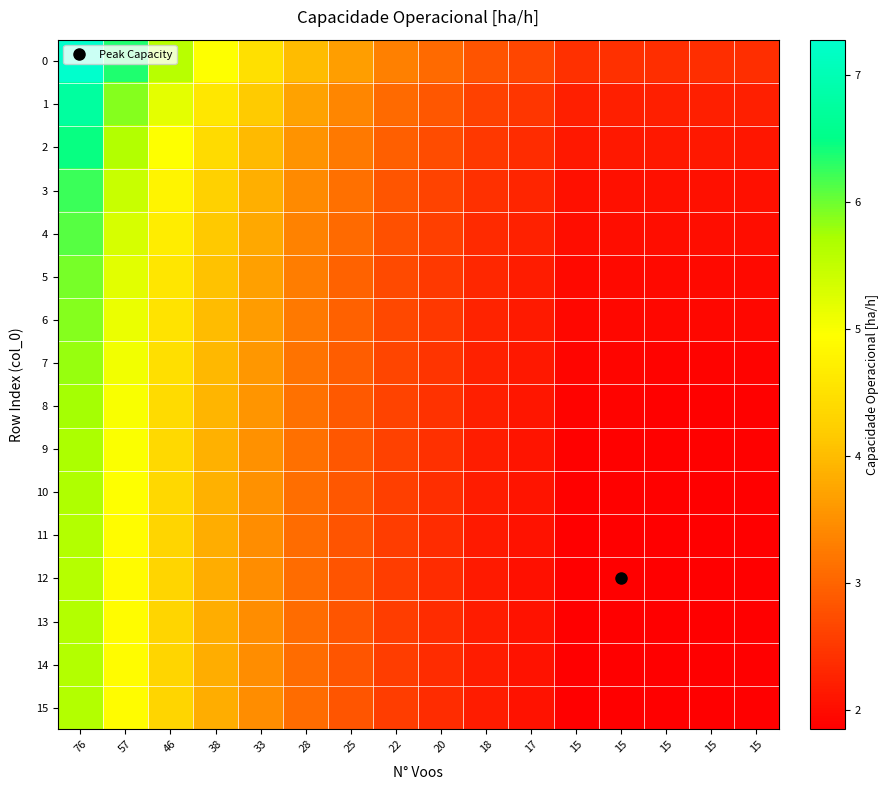

Reading left to right, extract all data points from this chart.

0: 76=7.3	57=6.3	46=5.6	38=5.0	33=4.5	28=4.0	25=3.7	22=3.3	20=3.1	18=2.8	17=2.7	15=2.4	15=2.4	15=2.4	15=2.4	15=2.4
1: 76=6.7	57=5.9	46=5.2	38=4.6	33=4.2	28=3.7	25=3.4	22=3.1	20=2.9	18=2.6	17=2.5	15=2.2	15=2.2	15=2.2	15=2.2	15=2.2
2: 76=6.5	57=5.6	46=5.0	38=4.4	33=4.0	28=3.5	25=3.2	22=2.9	20=2.7	18=2.5	17=2.4	15=2.1	15=2.1	15=2.1	15=2.1	15=2.1
3: 76=6.2	57=5.4	46=4.8	38=4.2	33=3.9	28=3.4	25=3.1	22=2.8	20=2.6	18=2.4	17=2.3	15=2.1	15=2.1	15=2.1	15=2.1	15=2.1
4: 76=6.1	57=5.3	46=4.7	38=4.2	33=3.8	28=3.3	25=3.1	22=2.8	20=2.6	18=2.4	17=2.2	15=2.0	15=2.0	15=2.0	15=2.0	15=2.0
5: 76=6.0	57=5.2	46=4.6	38=4.1	33=3.7	28=3.3	25=3.0	22=2.7	20=2.5	18=2.3	17=2.2	15=2.0	15=2.0	15=2.0	15=2.0	15=2.0
6: 76=5.9	57=5.1	46=4.5	38=4.0	33=3.6	28=3.2	25=3.0	22=2.7	20=2.5	18=2.3	17=2.2	15=1.9	15=1.9	15=1.9	15=1.9	15=1.9
7: 76=5.8	57=5.1	46=4.5	38=4.0	33=3.6	28=3.2	25=2.9	22=2.6	20=2.5	18=2.2	17=2.1	15=1.9	15=1.9	15=1.9	15=1.9	15=1.9
8: 76=5.7	57=5.0	46=4.4	38=3.9	33=3.5	28=3.1	25=2.9	22=2.6	20=2.4	18=2.2	17=2.1	15=1.9	15=1.9	15=1.9	15=1.9	15=1.9
9: 76=5.7	57=5.0	46=4.4	38=3.9	33=3.5	28=3.1	25=2.9	22=2.6	20=2.4	18=2.2	17=2.1	15=1.9	15=1.9	15=1.9	15=1.9	15=1.9
10: 76=5.7	57=5.0	46=4.4	38=3.9	33=3.5	28=3.1	25=2.9	22=2.6	20=2.4	18=2.2	17=2.1	15=1.9	15=1.9	15=1.9	15=1.9	15=1.9
11: 76=5.6	57=4.9	46=4.3	38=3.8	33=3.5	28=3.1	25=2.8	22=2.6	20=2.4	18=2.2	17=2.1	15=1.9	15=1.9	15=1.9	15=1.9	15=1.9
12: 76=5.6	57=4.9	46=4.3	38=3.8	33=3.5	28=3.1	25=2.8	22=2.6	20=2.4	18=2.2	17=2.1	15=1.9	15=1.9	15=1.9	15=1.9	15=1.9
13: 76=5.6	57=4.9	46=4.3	38=3.8	33=3.5	28=3.1	25=2.8	22=2.6	20=2.4	18=2.2	17=2.1	15=1.9	15=1.9	15=1.9	15=1.9	15=1.9
14: 76=5.6	57=4.9	46=4.3	38=3.8	33=3.5	28=3.1	25=2.8	22=2.6	20=2.4	18=2.2	17=2.1	15=1.9	15=1.9	15=1.9	15=1.9	15=1.9
15: 76=5.6	57=4.9	46=4.3	38=3.8	33=3.5	28=3.1	25=2.8	22=2.6	20=2.4	18=2.2	17=2.1	15=1.9	15=1.9	15=1.9	15=1.9	15=1.9